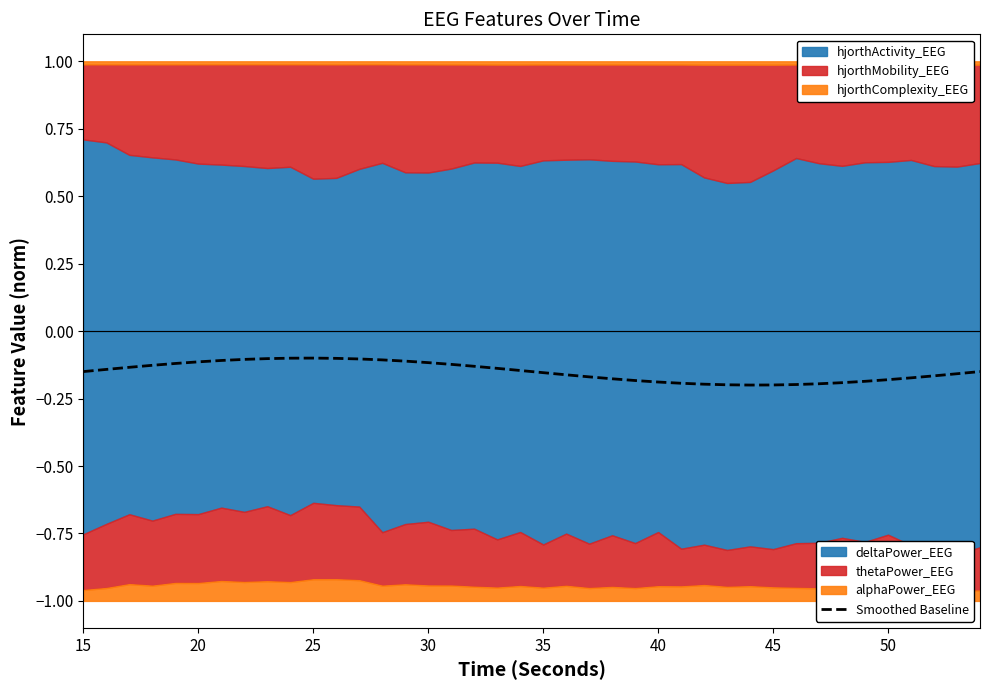

How many interior local peaks (higher than both neighbors) does the data have?

1